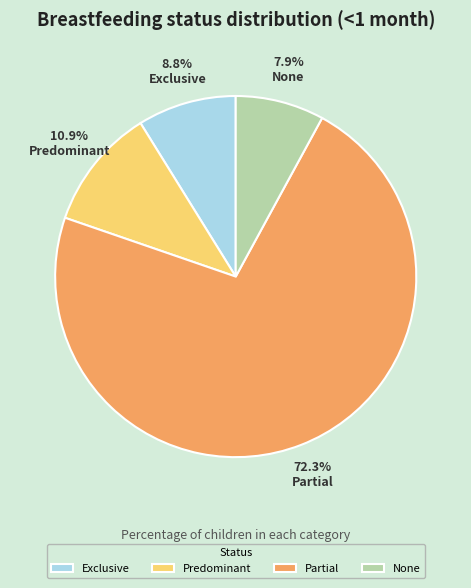

What is the majority slice?

Partial